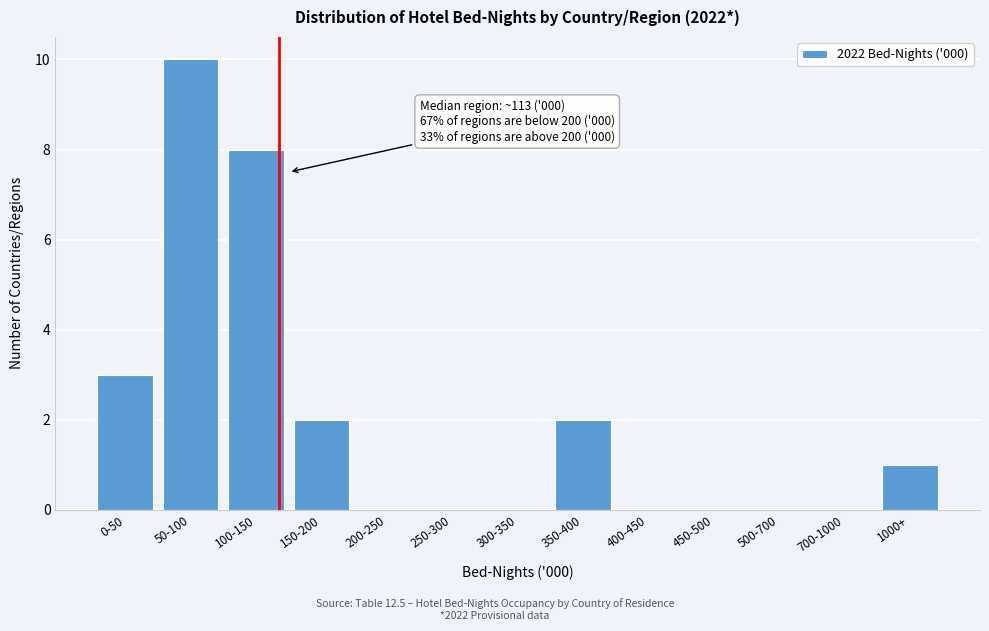

Reading left to right, list all the values displayed in this chart.

0-50=3	50-100=10	100-150=8	150-200=2	200-250=0	250-300=0	300-350=0	350-400=2	400-450=0	450-500=0	500-700=0	700-1000=0	1000+=1